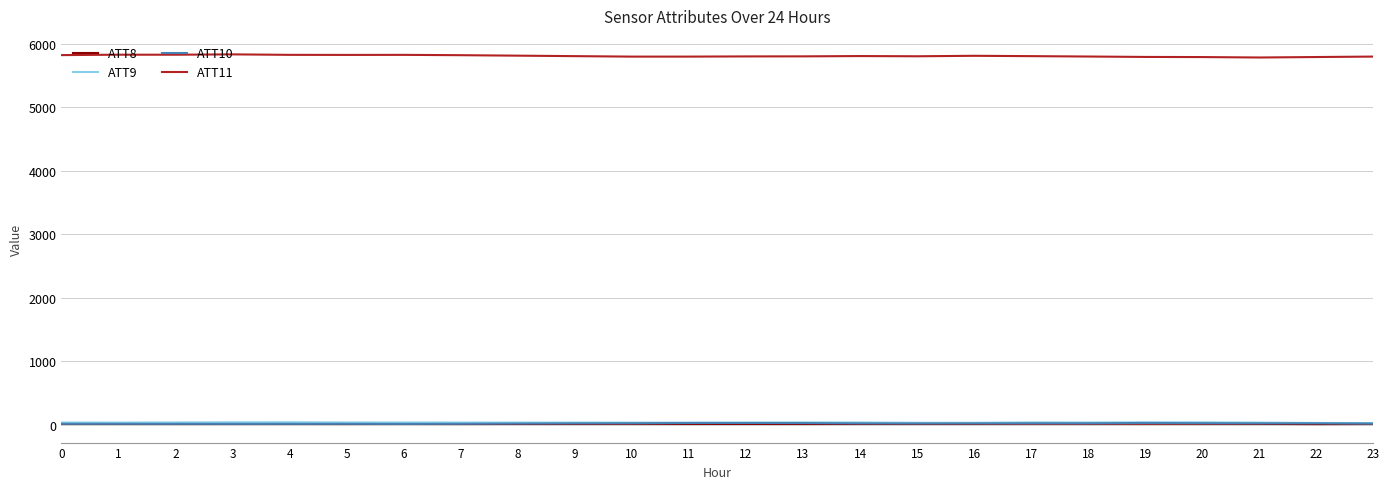

Which series has the largest total across all categories?

ATT11